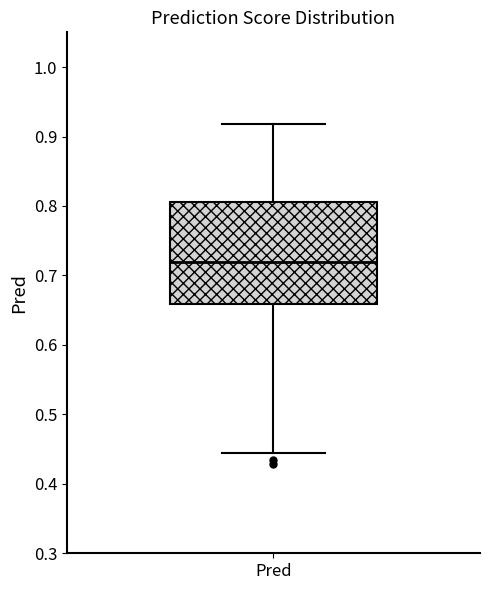

Transcribe this box plot: give where the median line is, the range the box spans, and where the two whiskers end, as read against the y-axis. The values are not printed on the chart, so give them approximately, as read against the axis.

median 0.72, box 0.66 to 0.81, whiskers 0.44 to 0.92